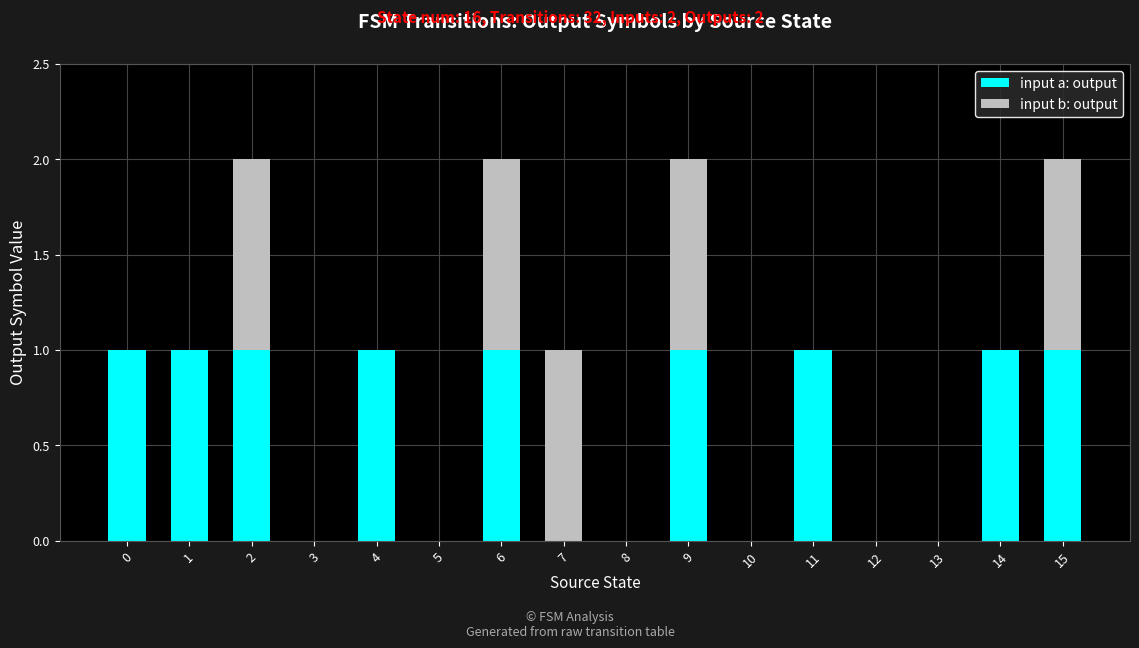

Is it true that input a: output equals 0 at 1?

False